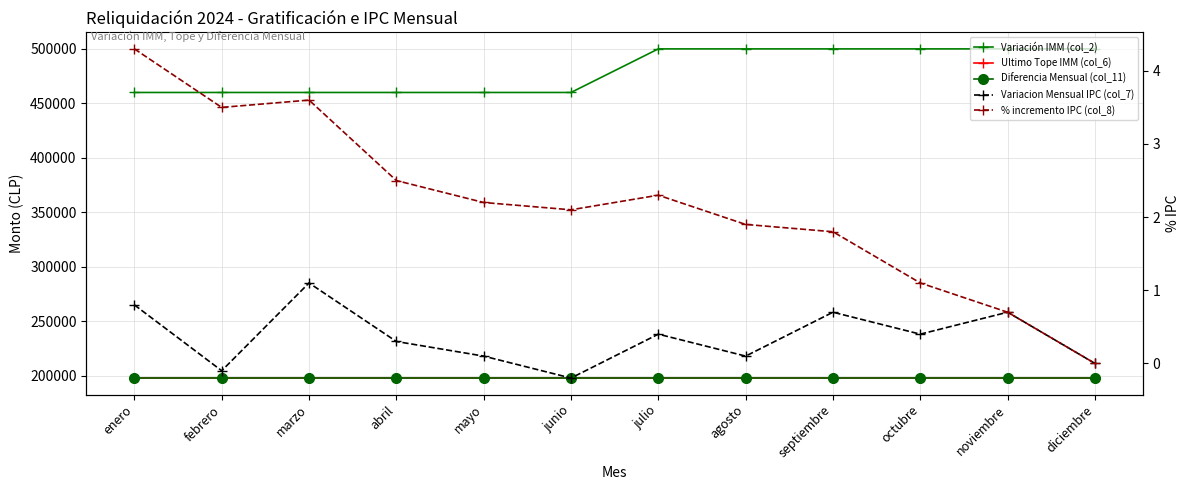

What is the sum of the Variacion Mensual IPC (col_7) values at mayo and septiembre?

0.8